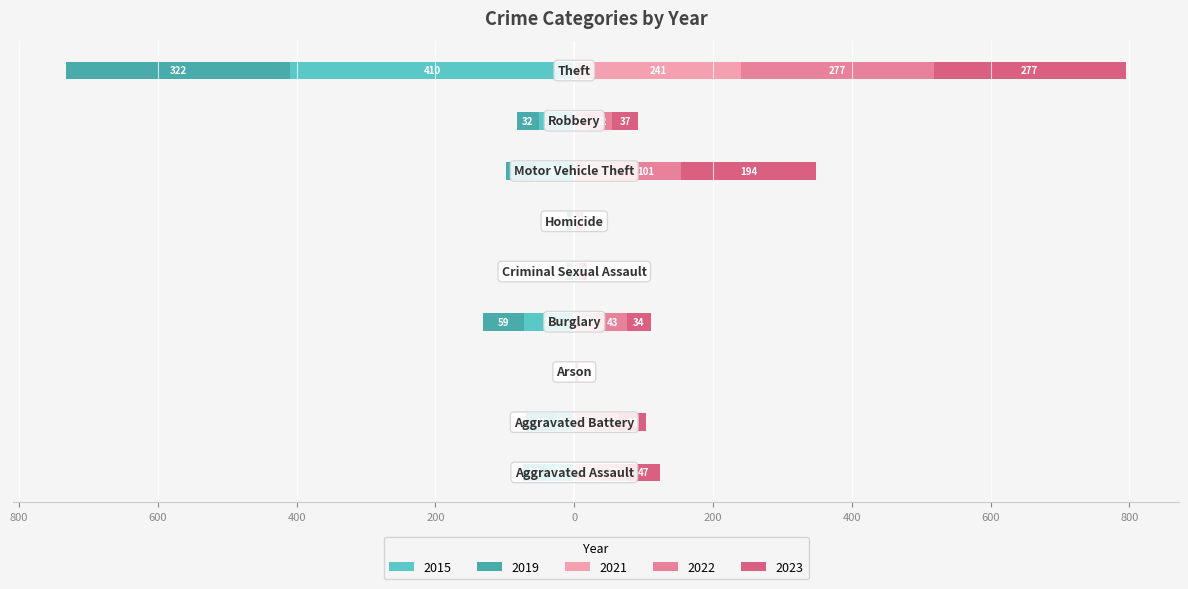

How many bars are there in each group?

5